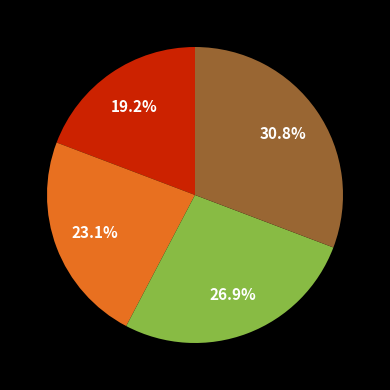

Is there a majority slice in this chart?

No